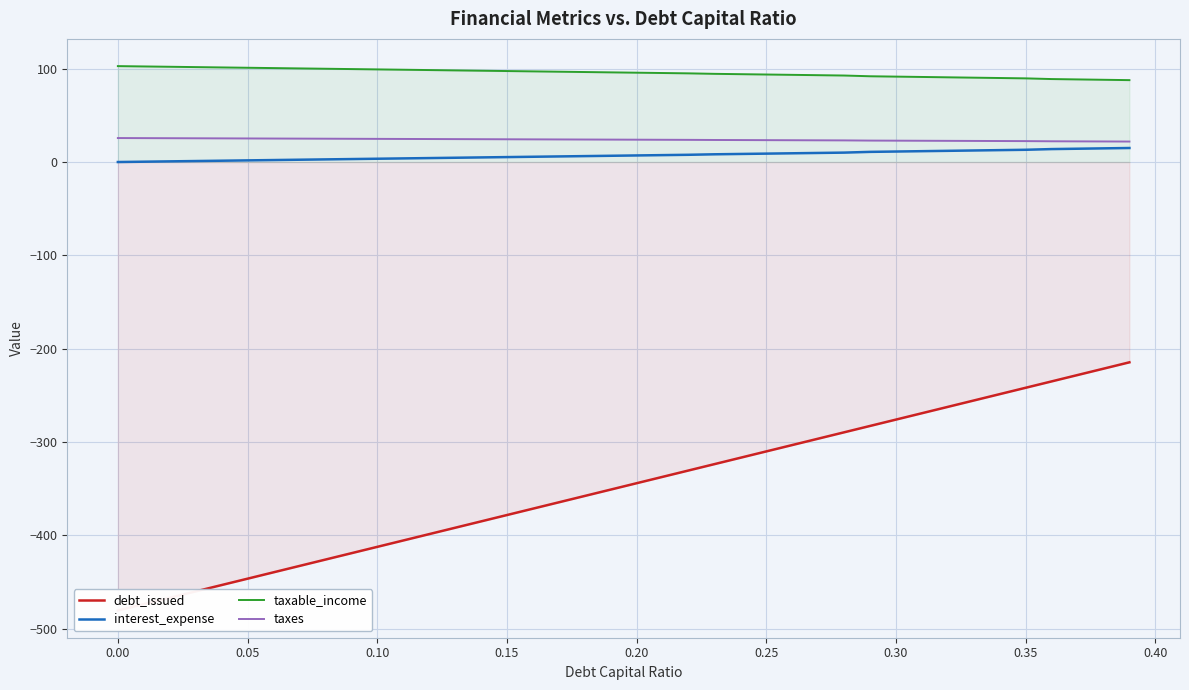

How many lines are shown in the chart?

4